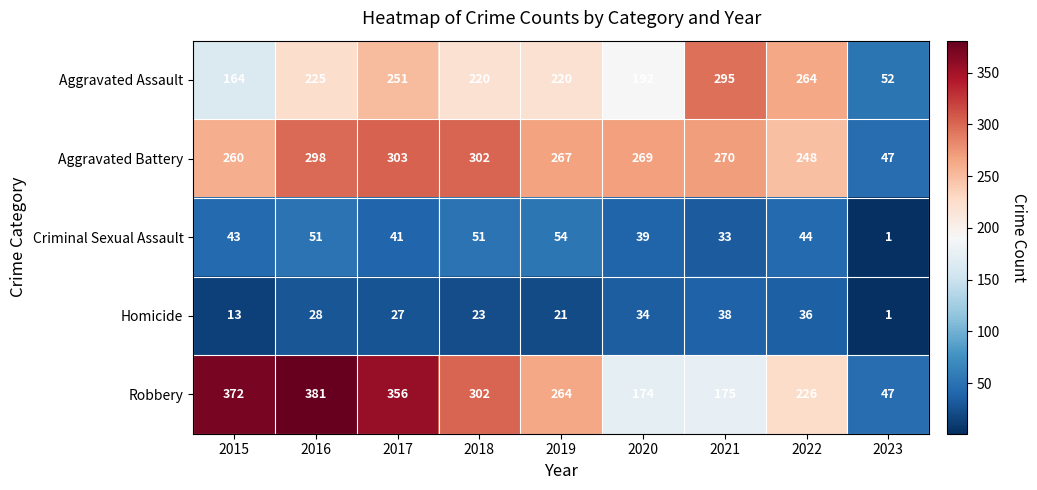

List the series in order of their peak value, lowest first.

Homicide, Criminal Sexual Assault, Aggravated Assault, Aggravated Battery, Robbery